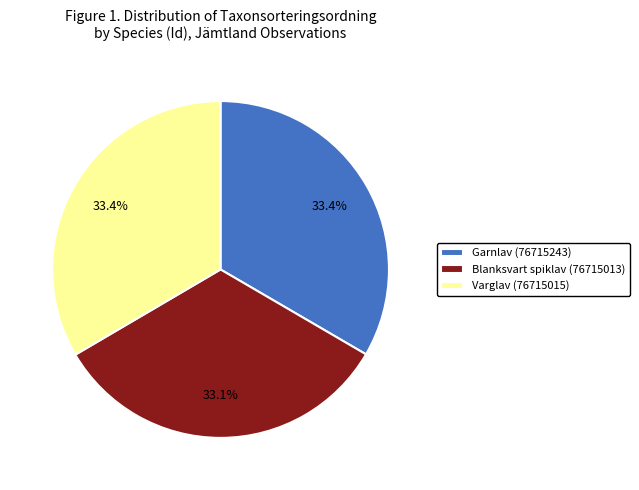

Approximately how many times larger is the value at Varglav (76715015) compared to Blanksvart spiklav (76715013)?

1.0